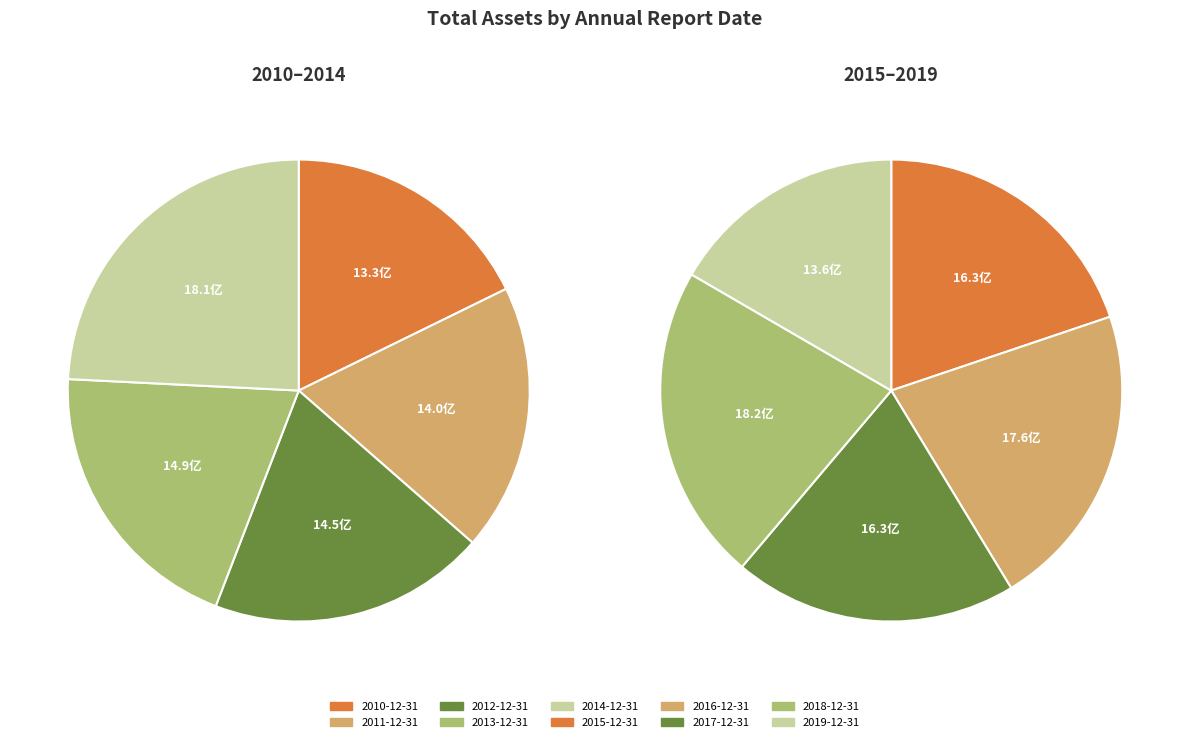

What is the change in value from 2015-12-31 to 2016-12-31?

+136521782.2